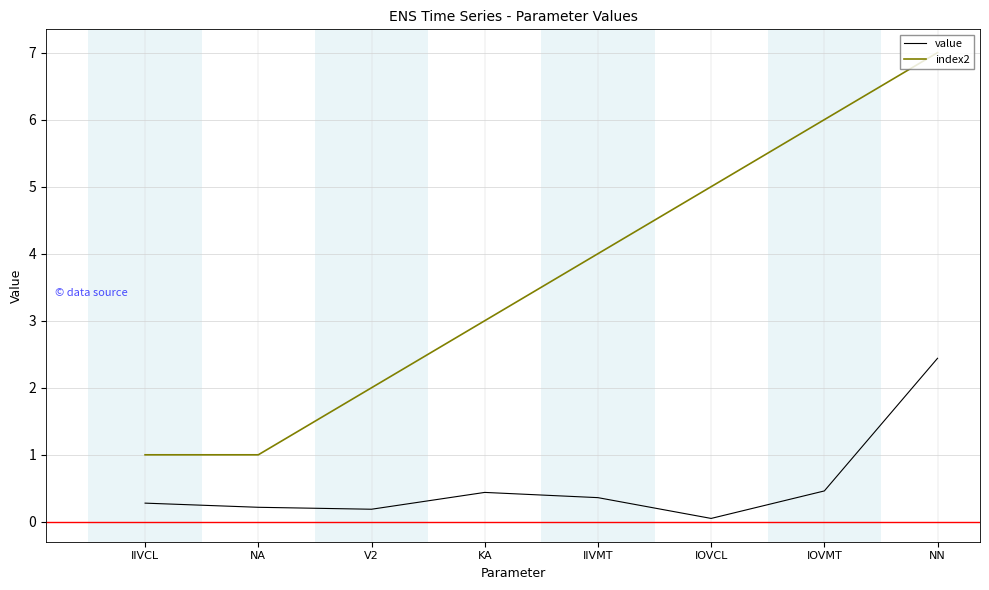

Which series changed the most between KA and IIVMT?

index2